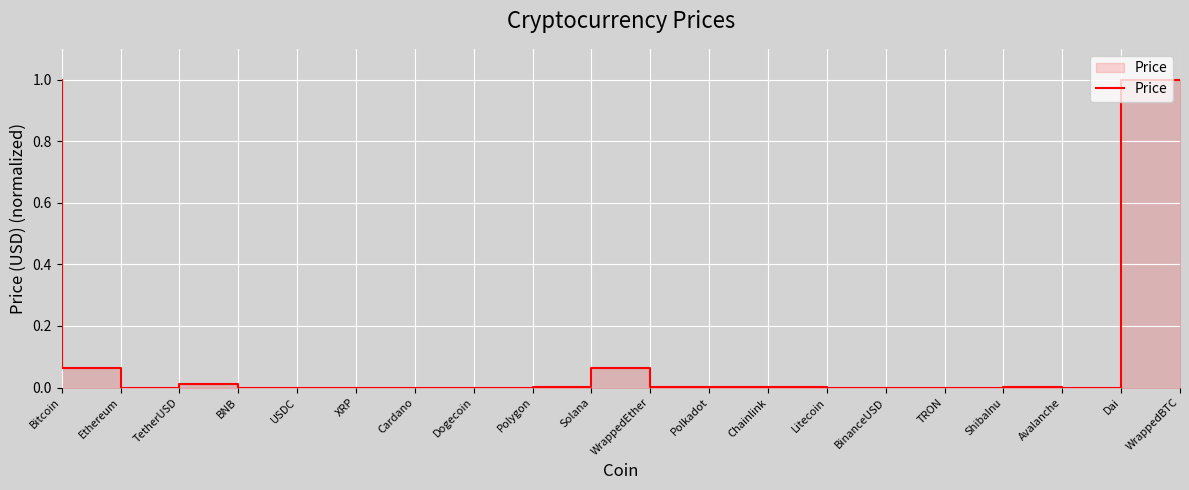

Between Dai and WrappedEther, which is larger?

WrappedEther